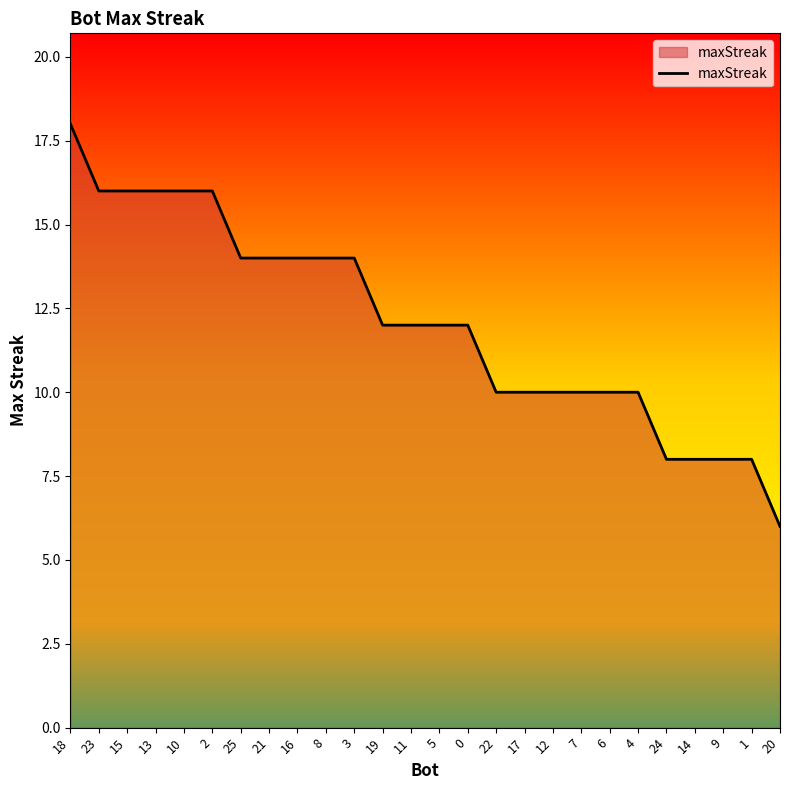

What position from the right is 5?

13